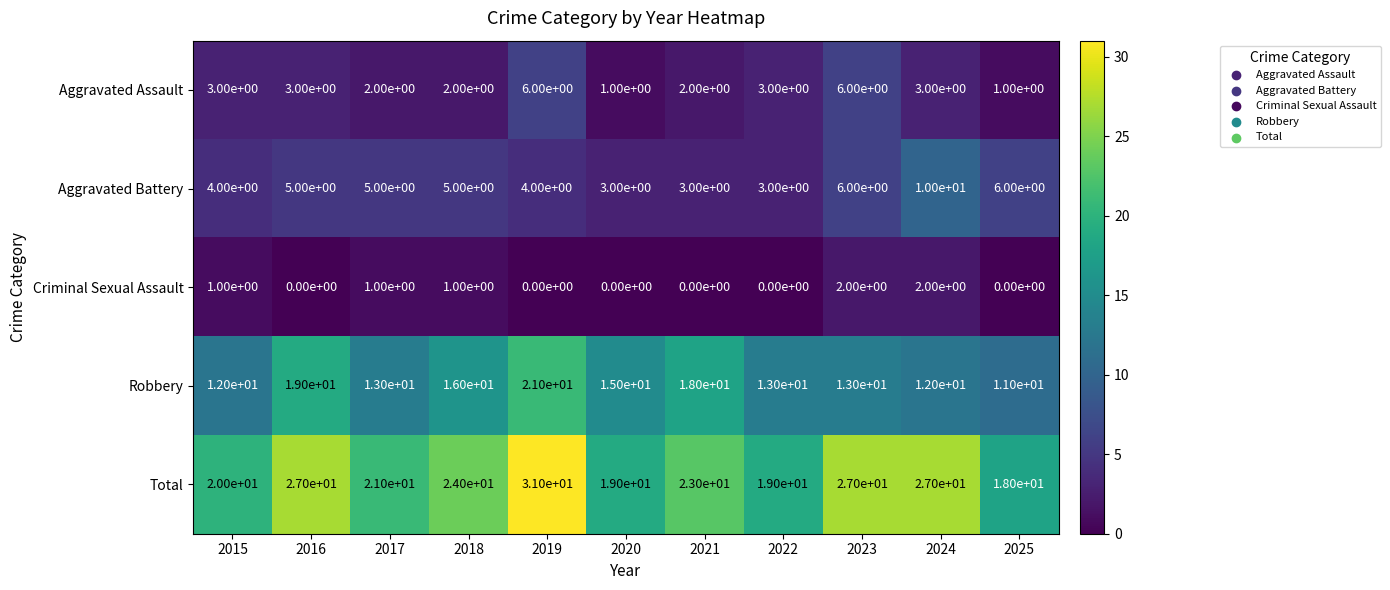

The value of Robbery at 2024 is 12. True or false?

True